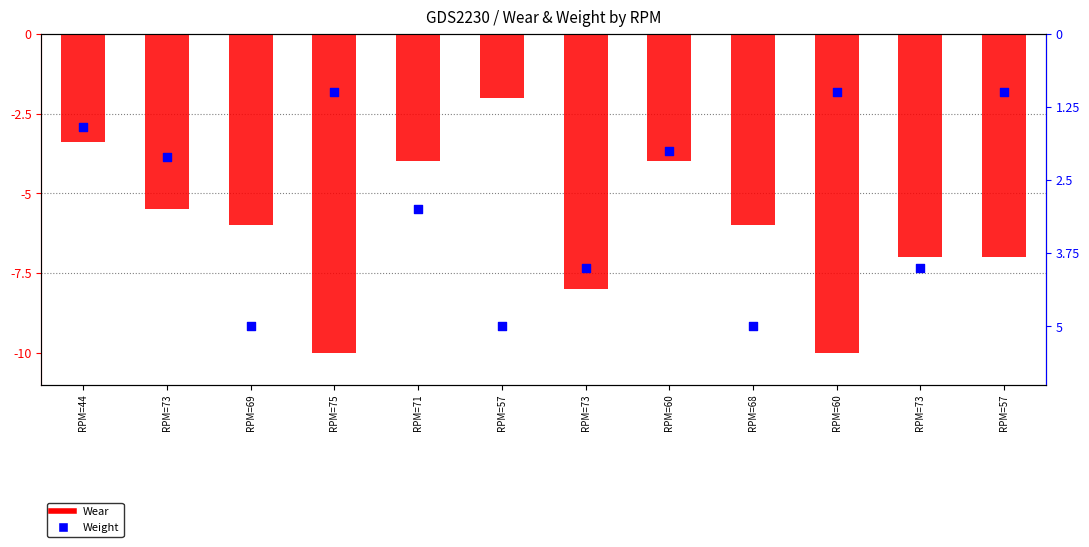

What are all the series names shown in the legend?

Wear, Weight